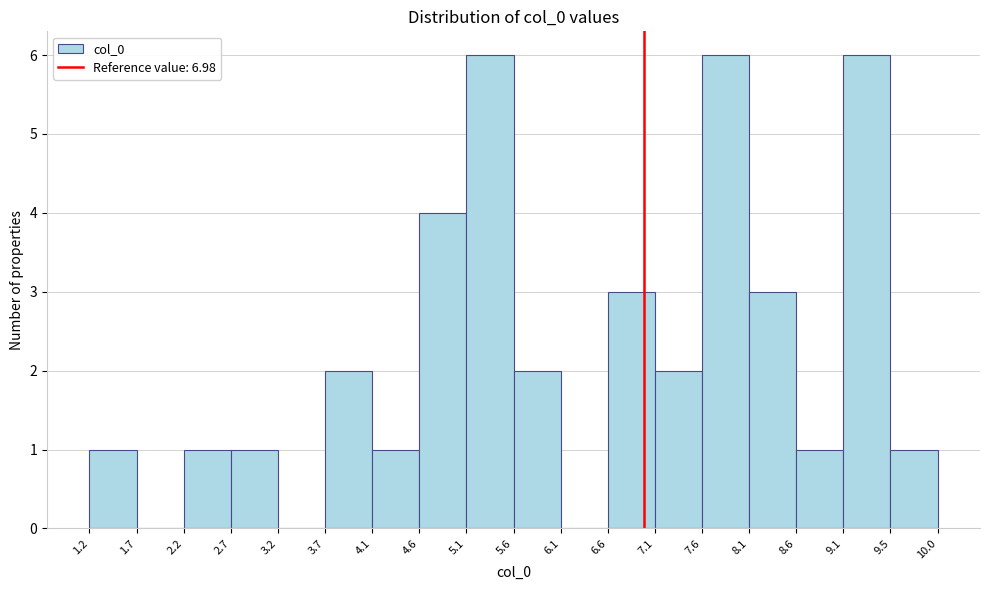

Reading left to right, transcribe this chart: for each bar, give the range it covers on the x-axis and its height. The values are not printed on the chart, so give them approximately, as read against the axis.

1.2 to 1.7: 1
1.7 to 2.2: 0
2.2 to 2.7: 1
2.7 to 3.2: 1
3.2 to 3.7: 0
3.7 to 4.1: 2
4.1 to 4.6: 1
4.6 to 5.1: 4
5.1 to 5.6: 6
5.6 to 6.1: 2
6.1 to 6.6: 0
6.6 to 7.1: 3
7.1 to 7.6: 2
7.6 to 8.1: 6
8.1 to 8.6: 3
8.6 to 9.1: 1
9.1 to 9.5: 6
9.5 to 10.0: 1